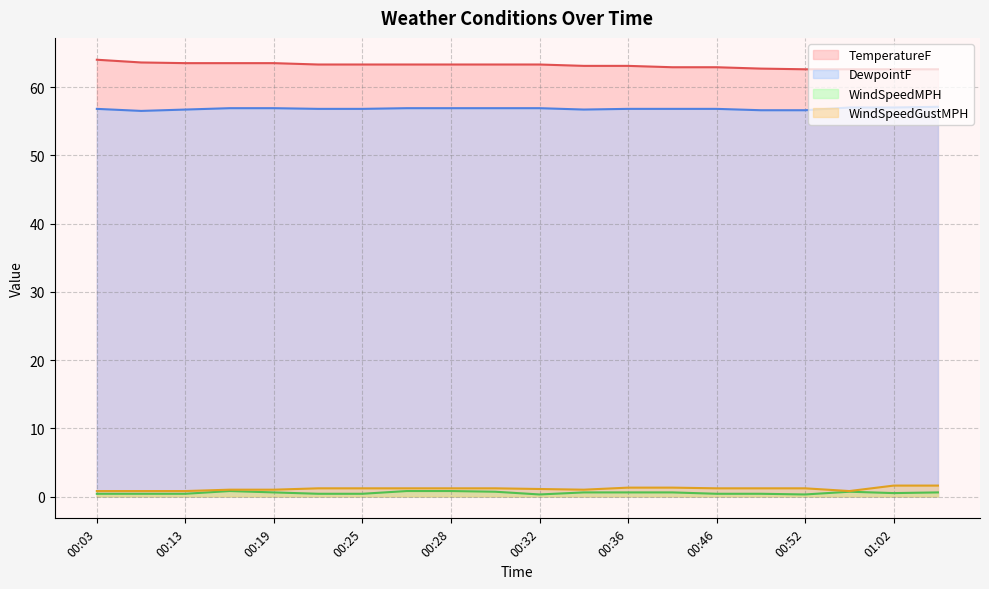

True or false: TemperatureF has more than 2 interior local peaks.

False